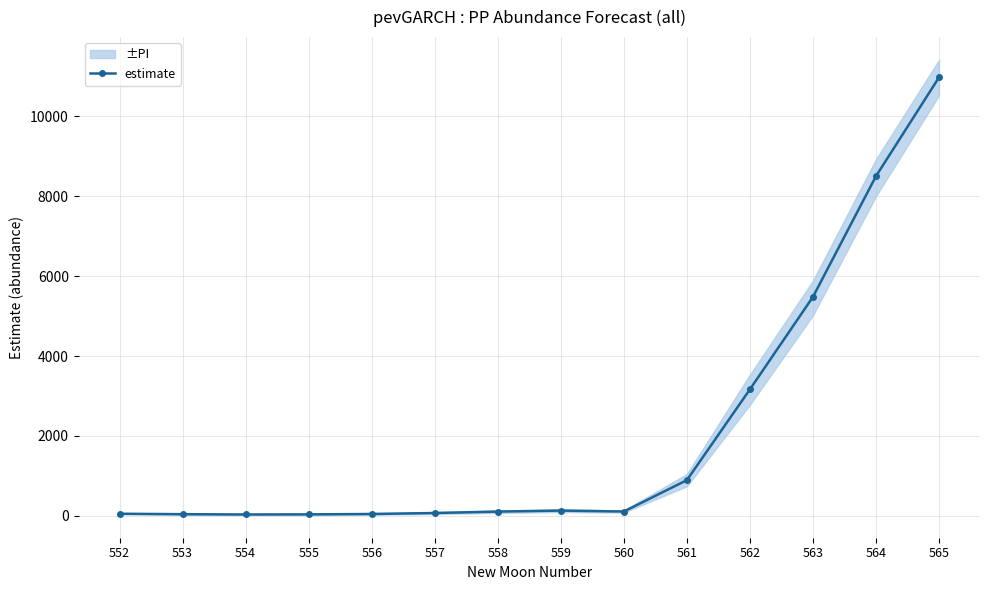

Reading right to left, list all the values displayed in this chart.

565=10975.2	564=8503.0	563=5481.1	562=3166.8	561=894.7	560=109.7	559=132.7	558=107.7	557=71.8	556=47.4	555=37.6	554=35.1	553=42.4	552=53.9